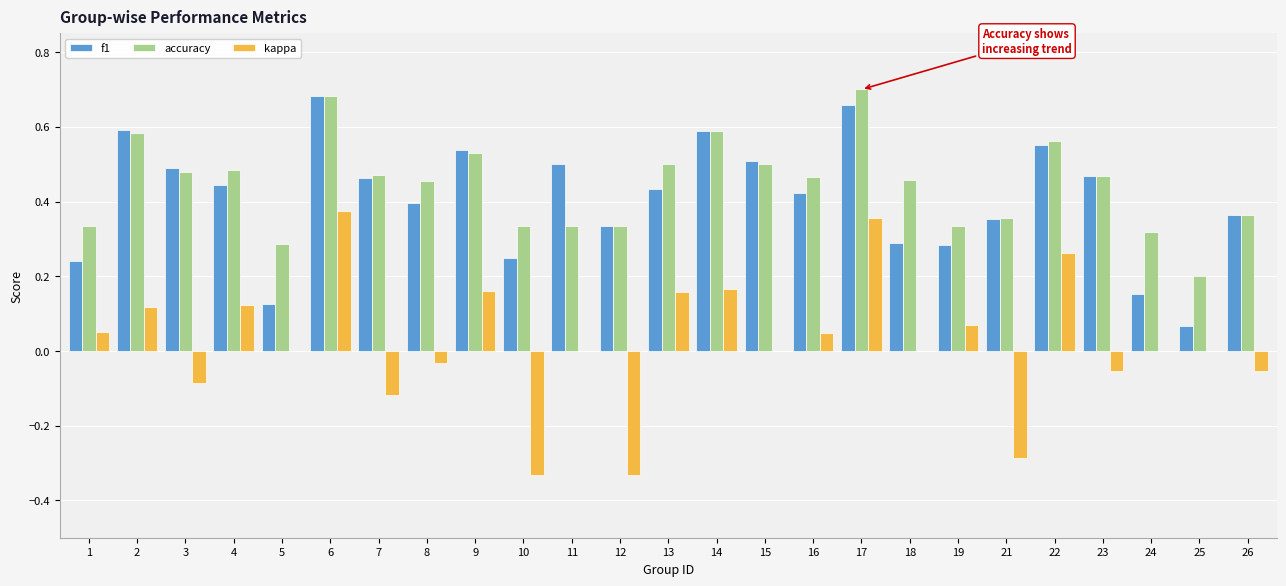

Which series has the largest total across all categories?

accuracy